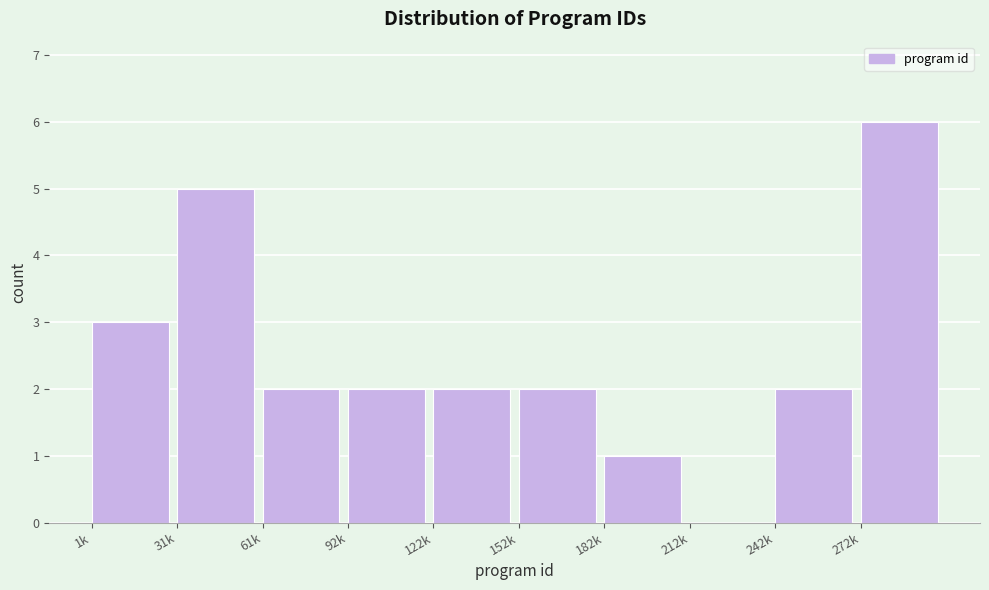

Reading left to right, list all the values displayed in this chart.

1k=3	31k=5	61k=2	92k=2	122k=2	152k=2	182k=1	212k=0	242k=2	272k=6